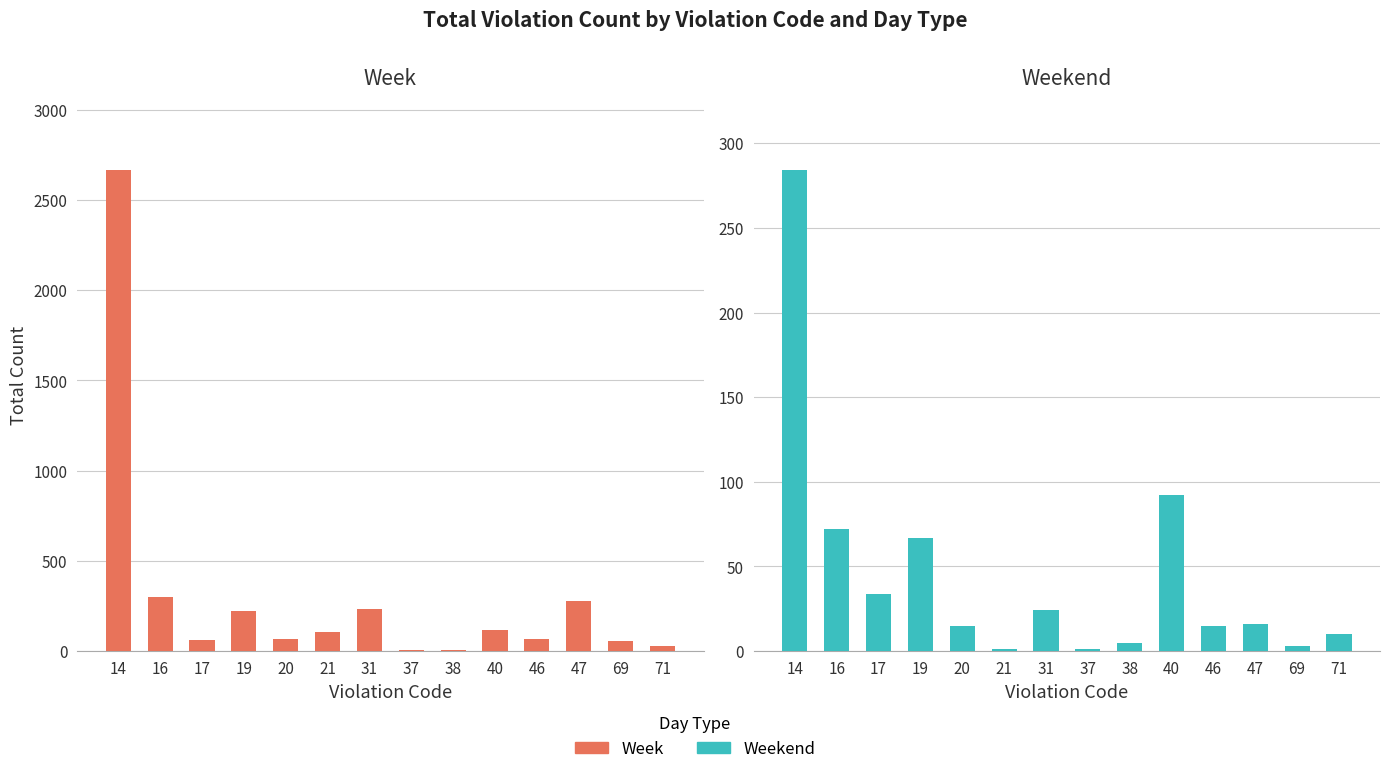

At which label is Weekend closest to 142?

40